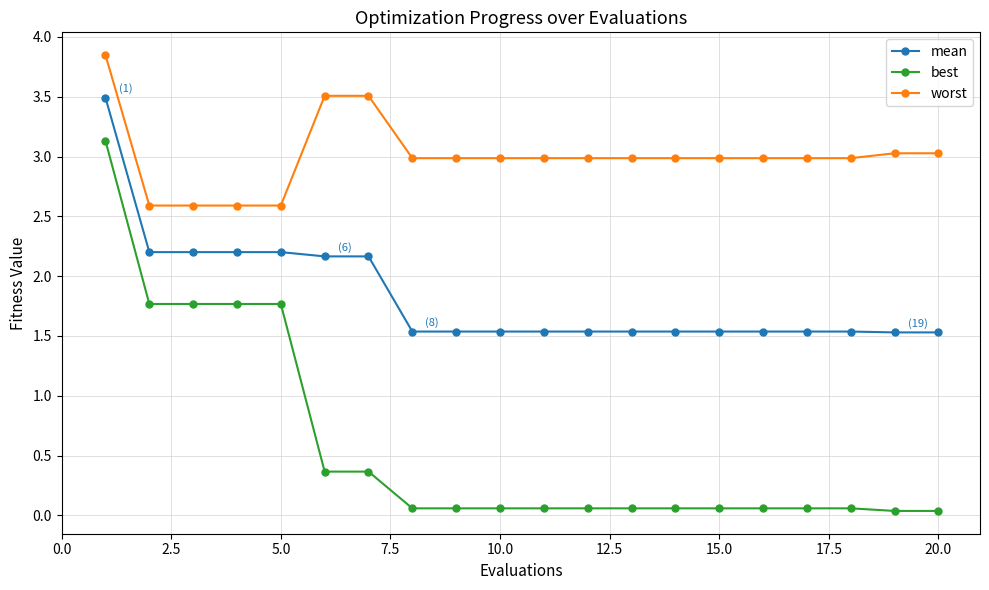

Which series has the largest total across all categories?

worst